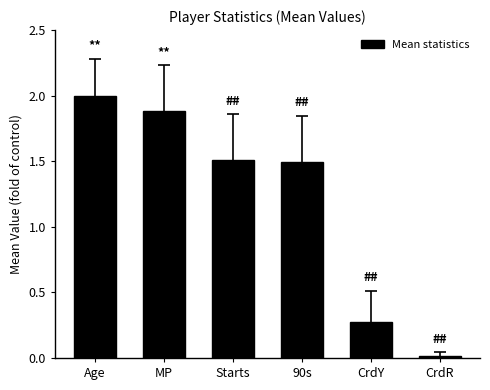

Does the chart contain any negative values?

No